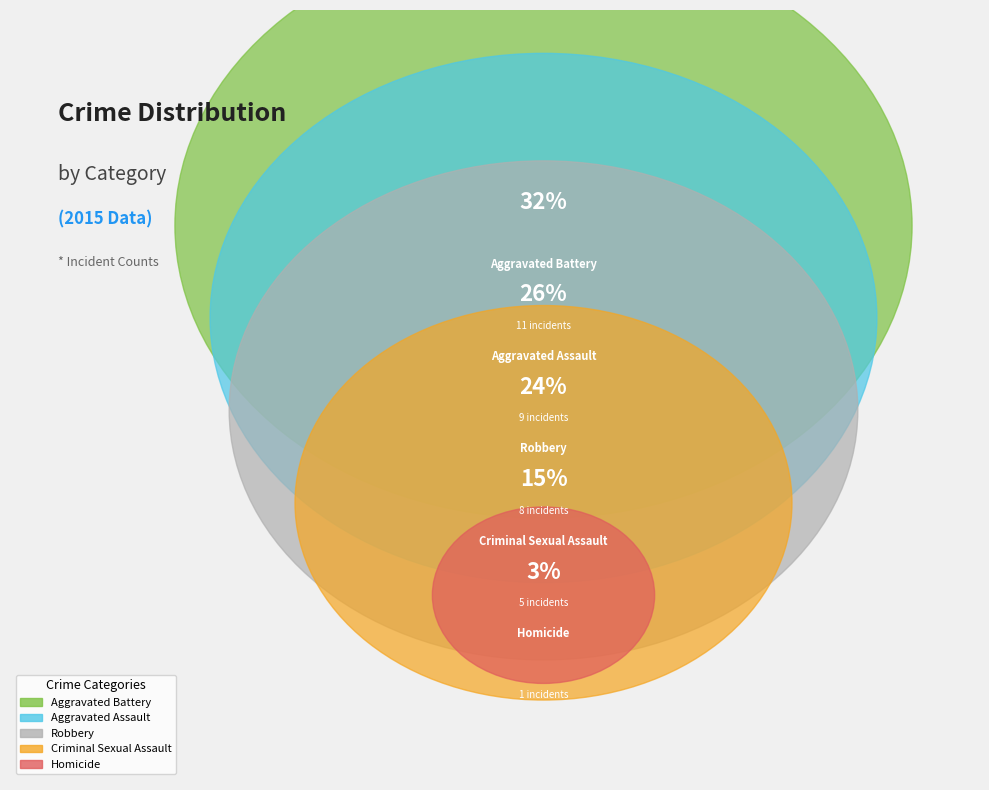

What portion of the pie excludes Aggravated Assault?

73.5%